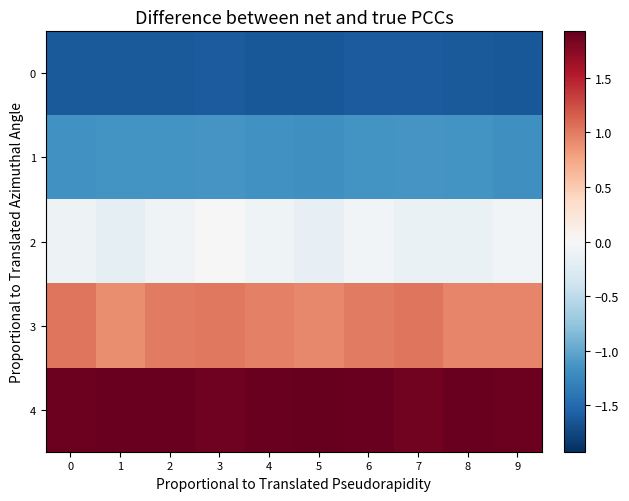

What is the minimum value shown in the chart?

-1.6